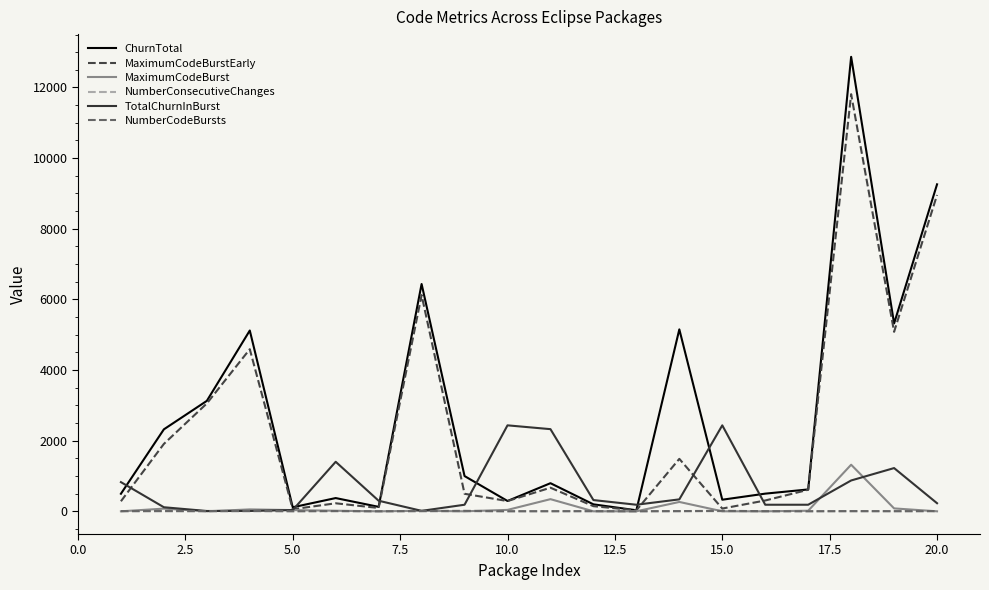

Which series has the largest range (max minus min)?

ChurnTotal